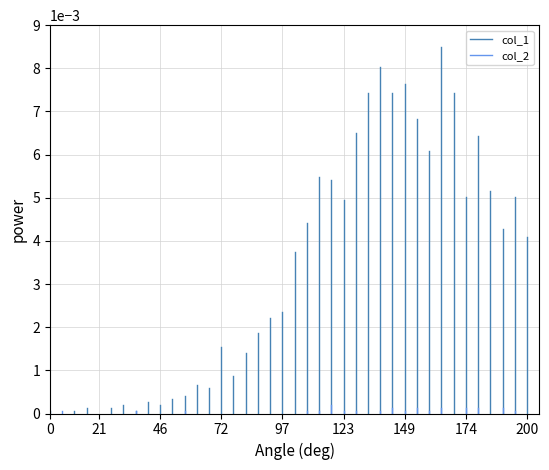

Is it true that col_2 equals 0.0 at 0?

True